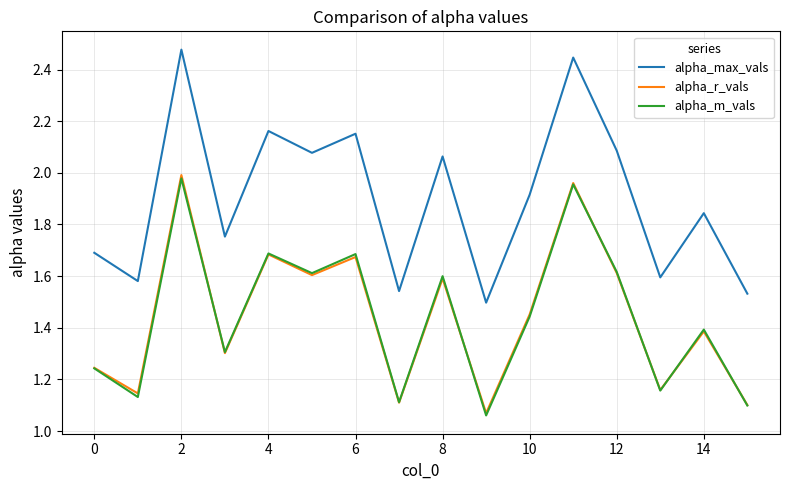

Which series has the largest total across all categories?

alpha_max_vals